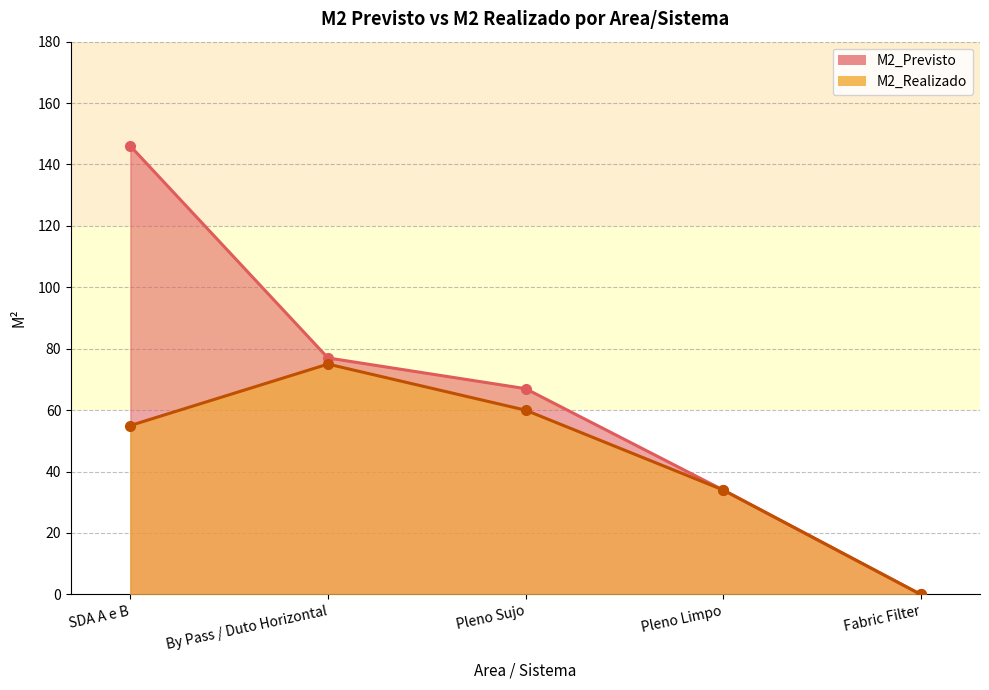

Count the number of categories in the chart.

5